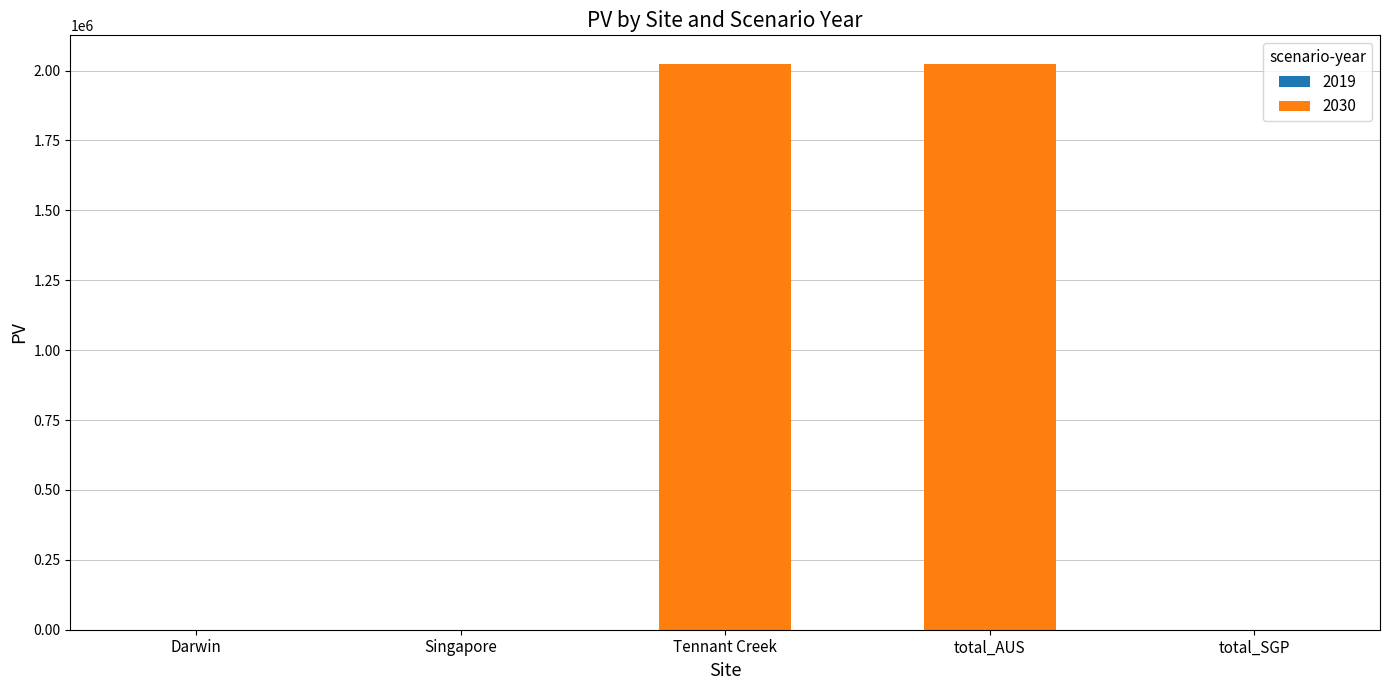

The value at total_AUS is 2024673.8. True or false?

True